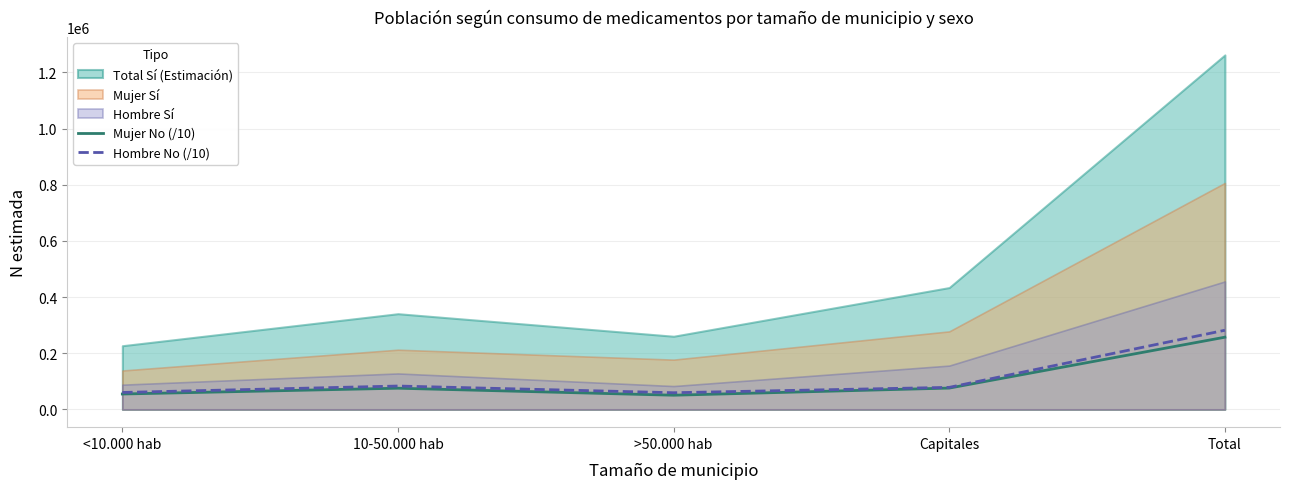

Is it true that Hombre No (/10) equals 281973.1 at Total?

True